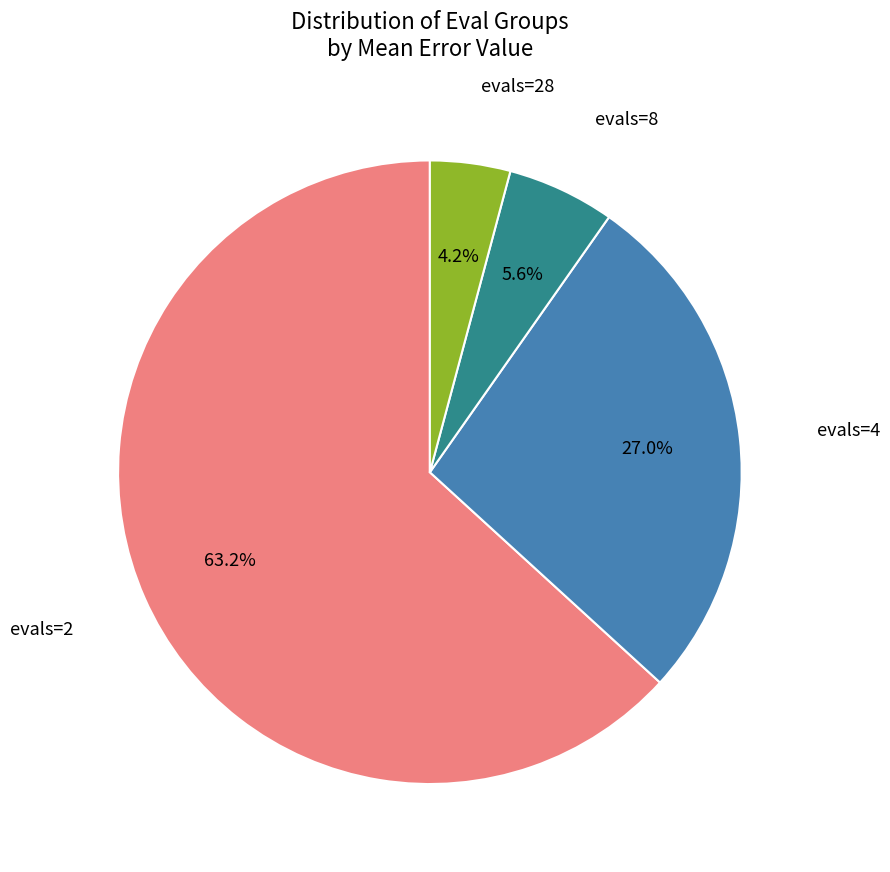

To the nearest percent, what is the combined percentage of evals=4 and evals=8?

33%